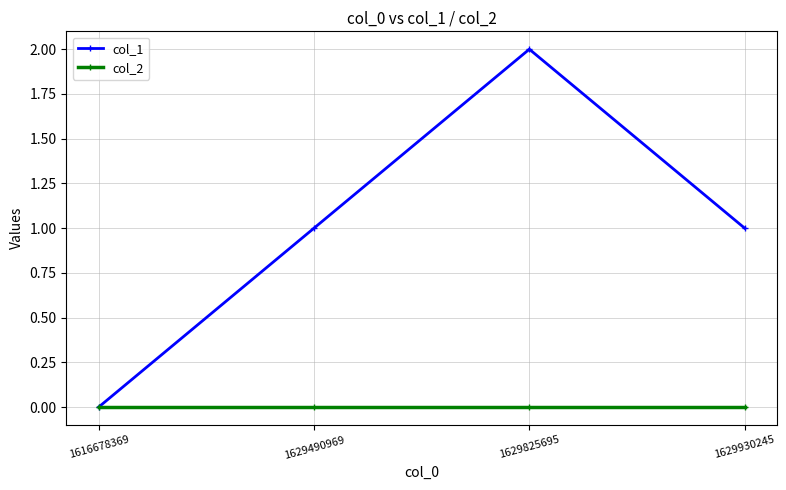

The col_1 series shows -1 at 1616678369. True or false?

False